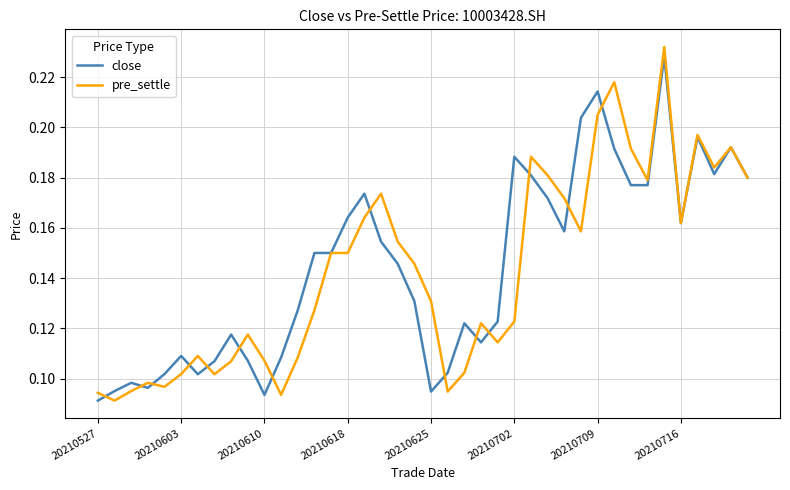

Which series has the widest spread of values?

pre_settle